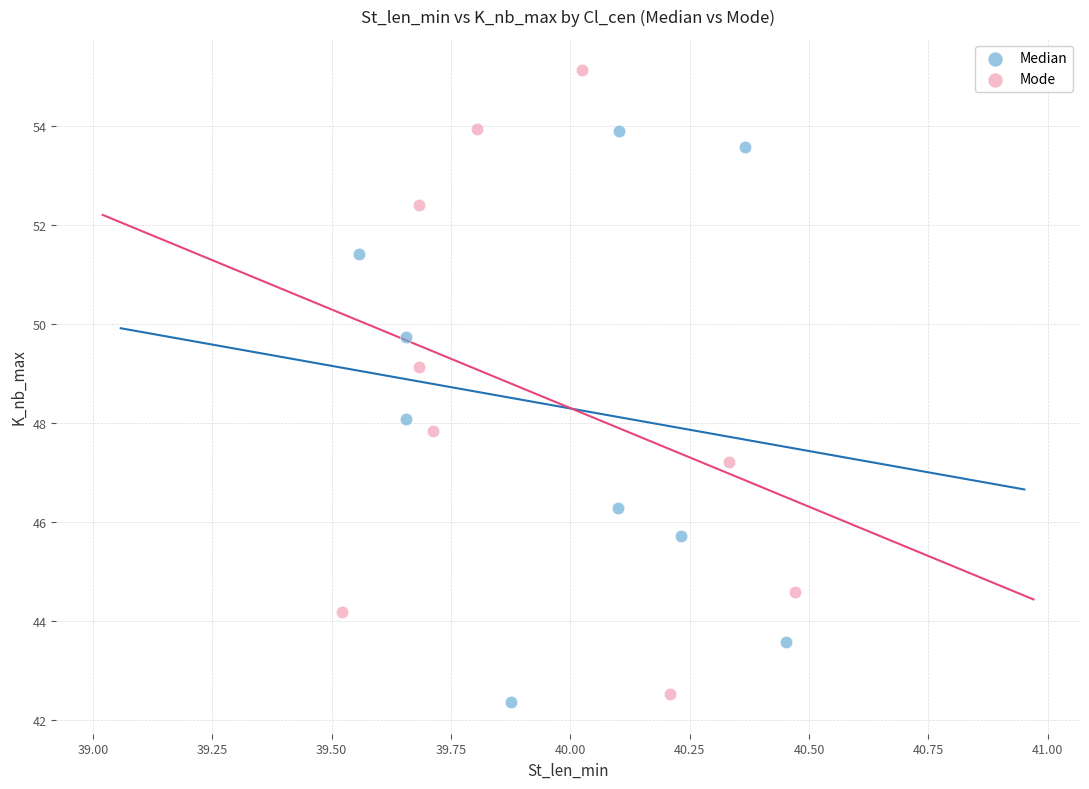

Which series has the widest spread of Y values?

Mode